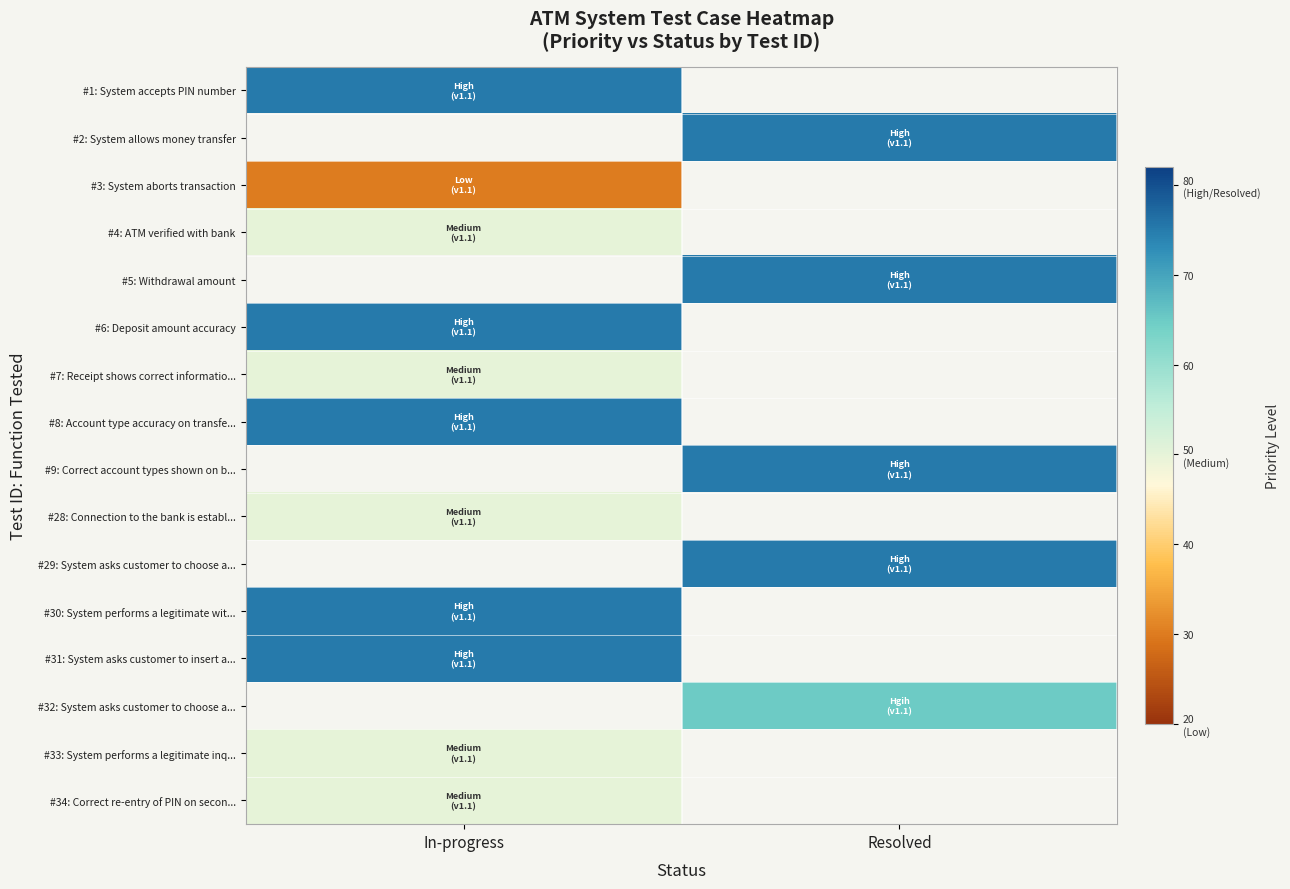

Is the value of #3: System aborts transaction at Resolved greater than the value of #9: Correct account types shown on b... at Resolved?

No